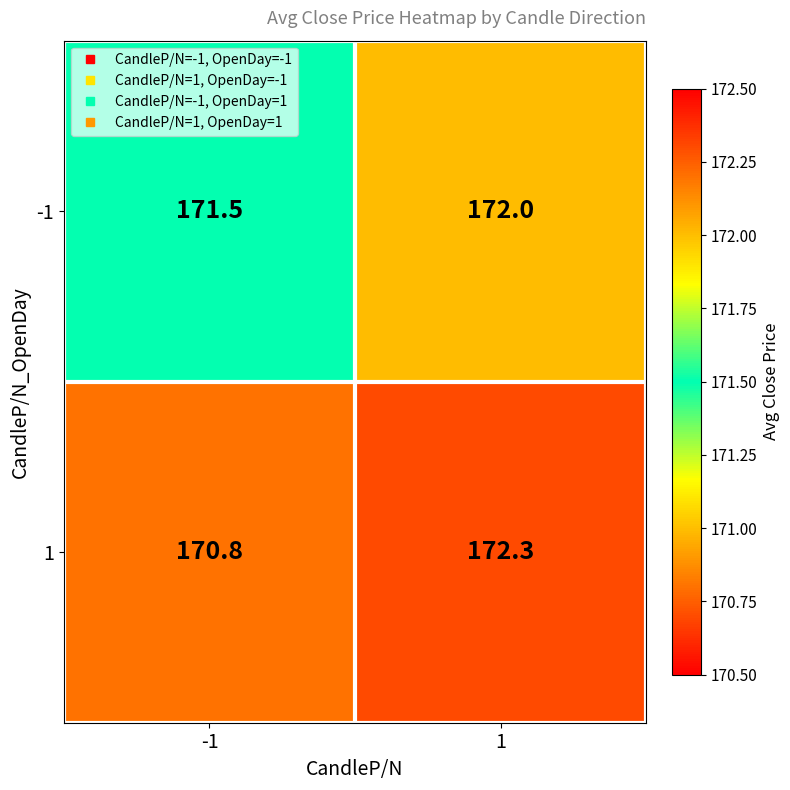

What is the total value across all series at 1?

344.3